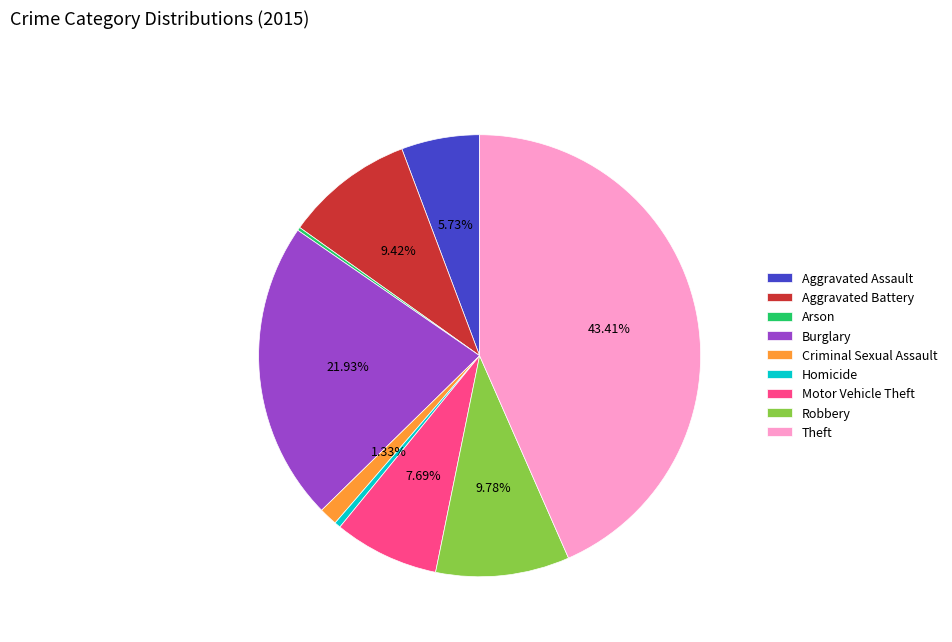

To the nearest percent, what is the average slice percentage?

11%